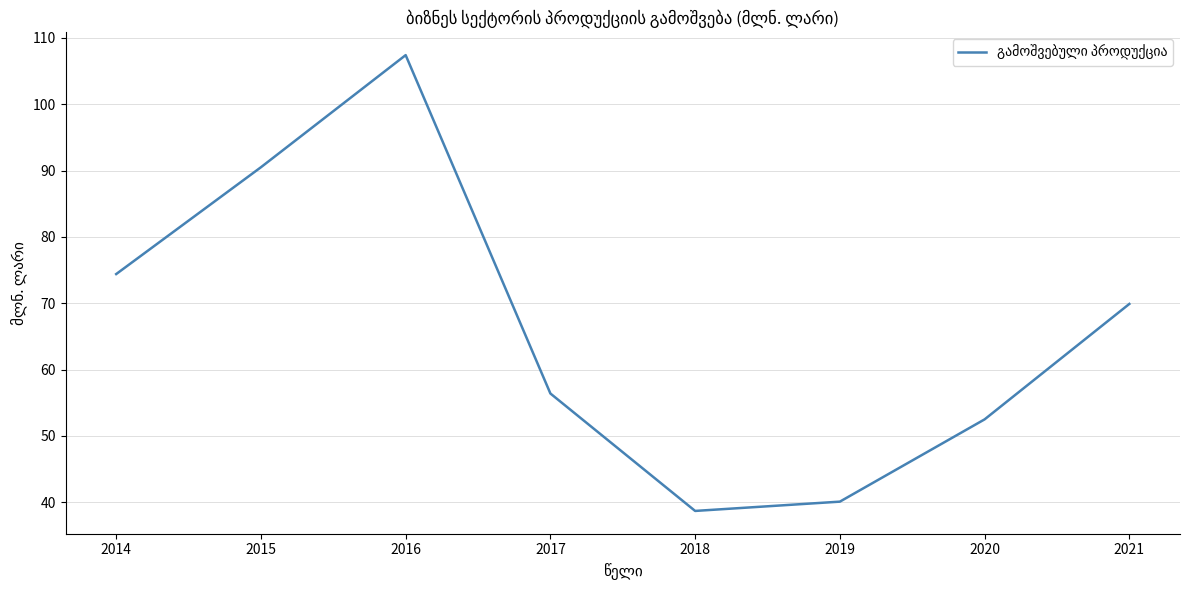

What is the difference between the maximum and minimum values?

68.7